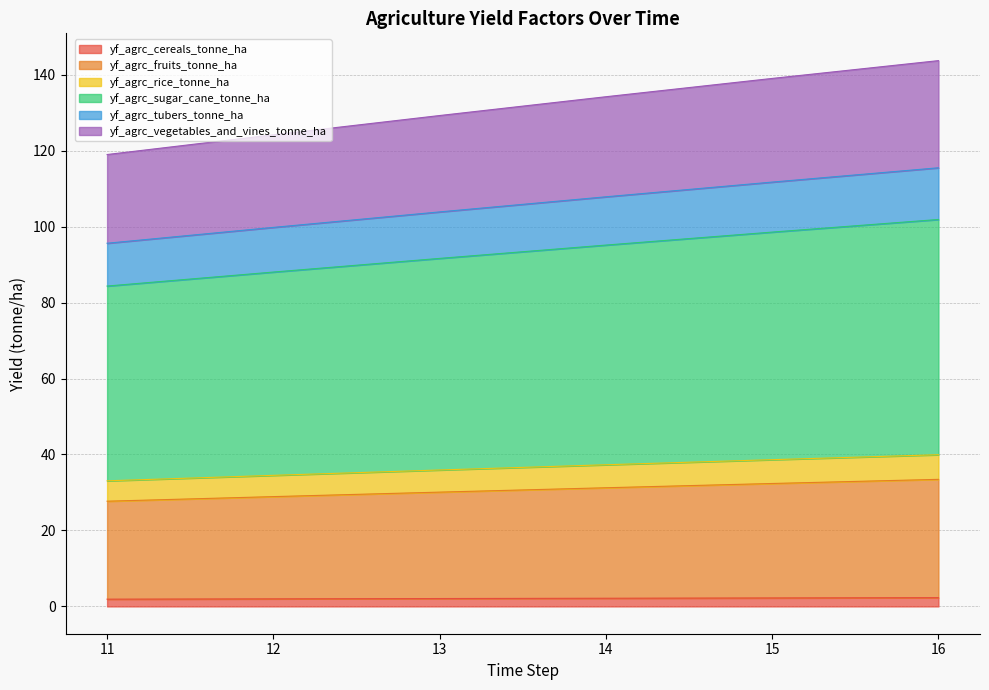

Is it true that yf_agrc_cereals_tonne_ha equals 1.9 at 11?

True